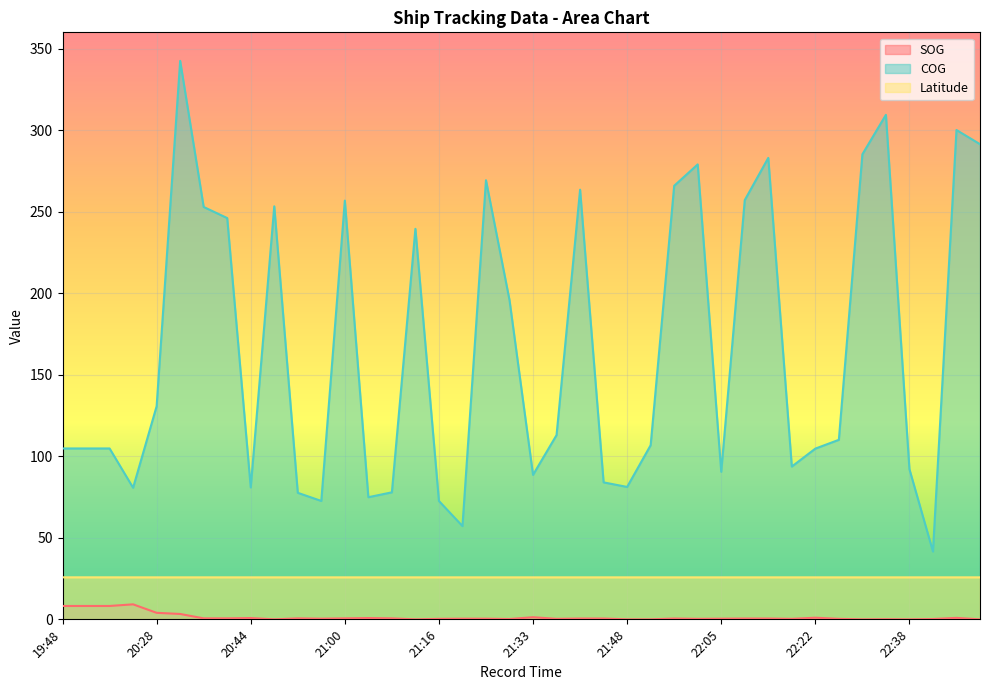

At which label does COG first exceed 110?

20:28